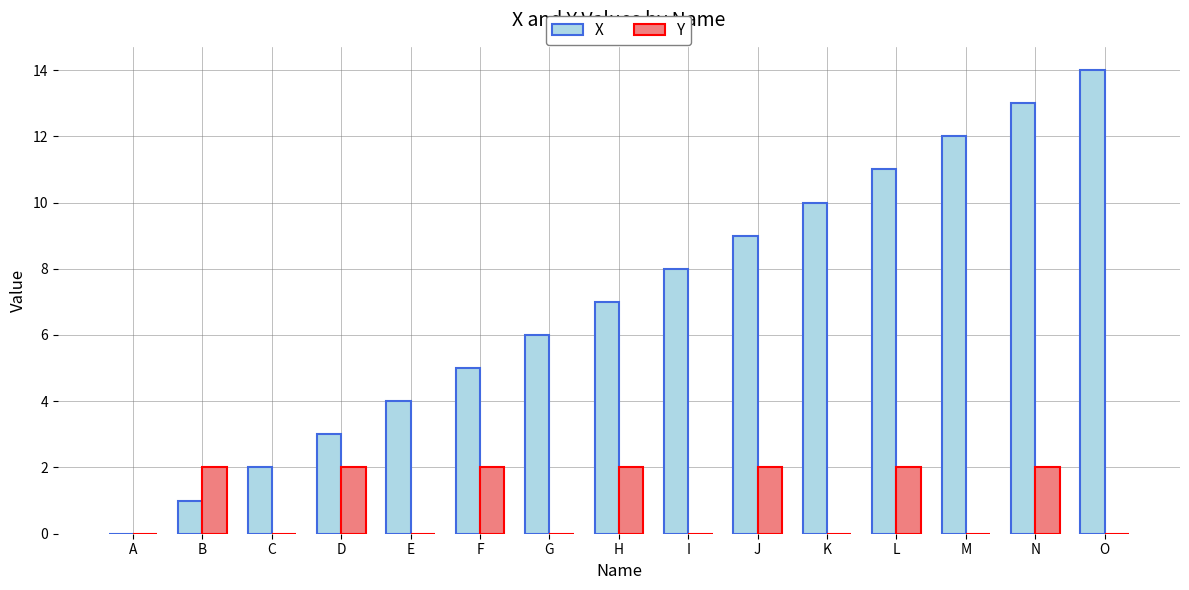

Between H and M, which series saw the biggest shift?

X